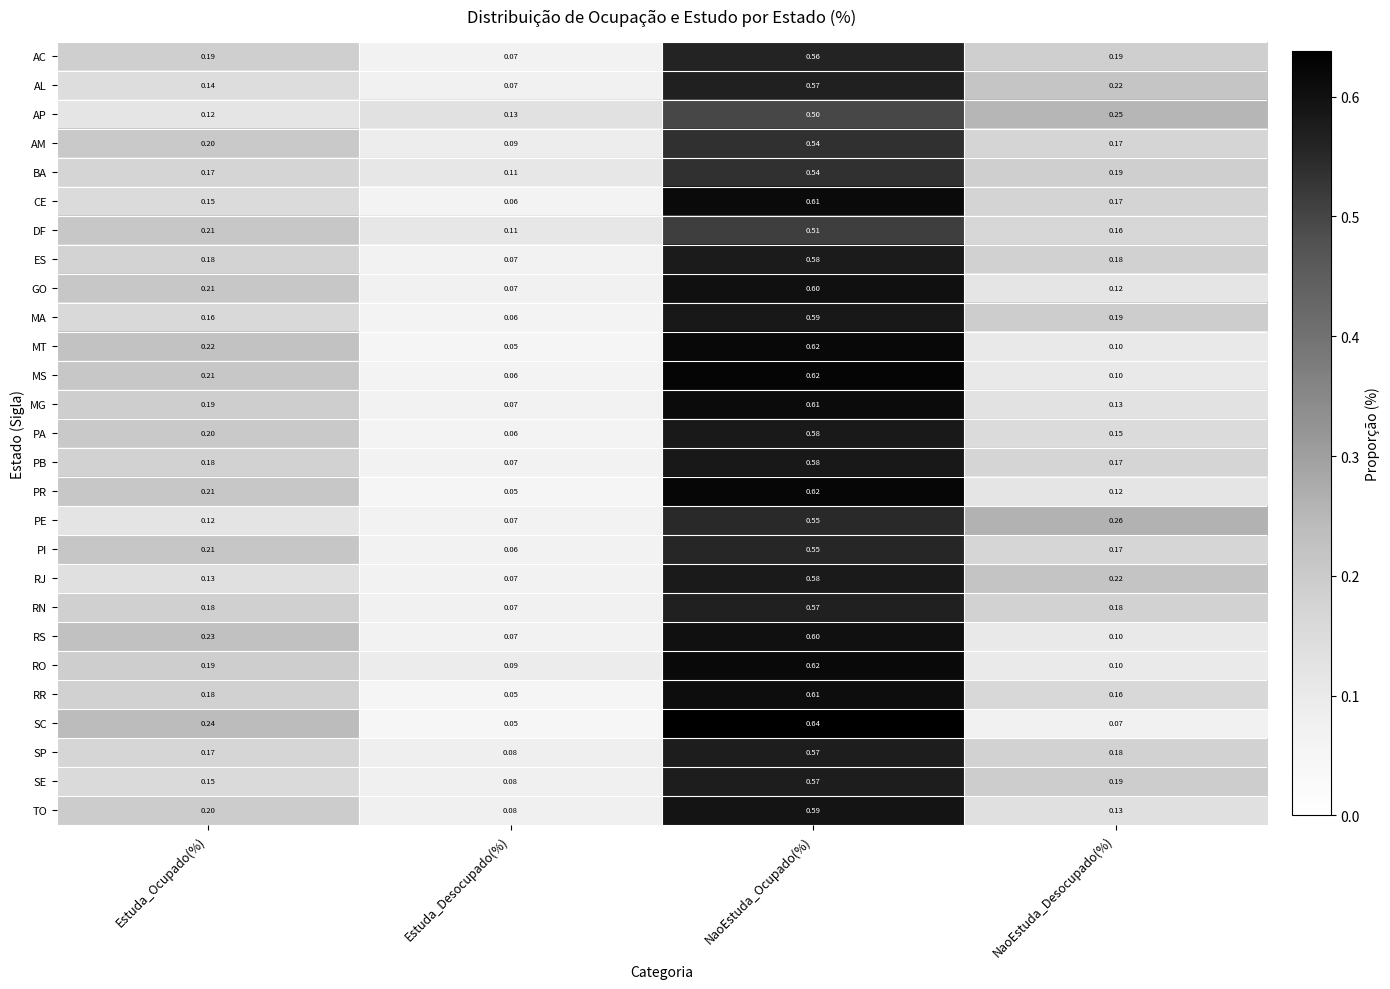

At which category is the sum across all series the highest?

NaoEstuda_Ocupado(%)